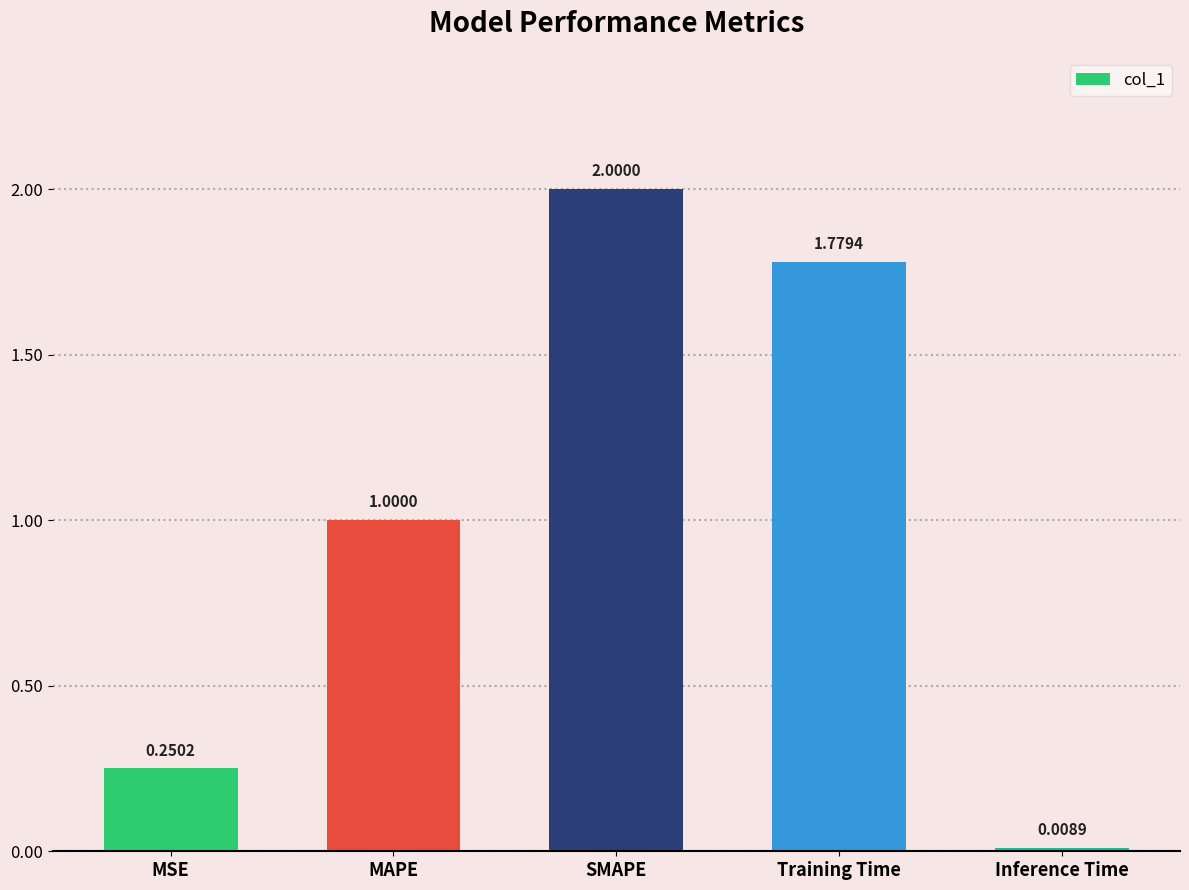

What is the greatest value displayed?

2.0